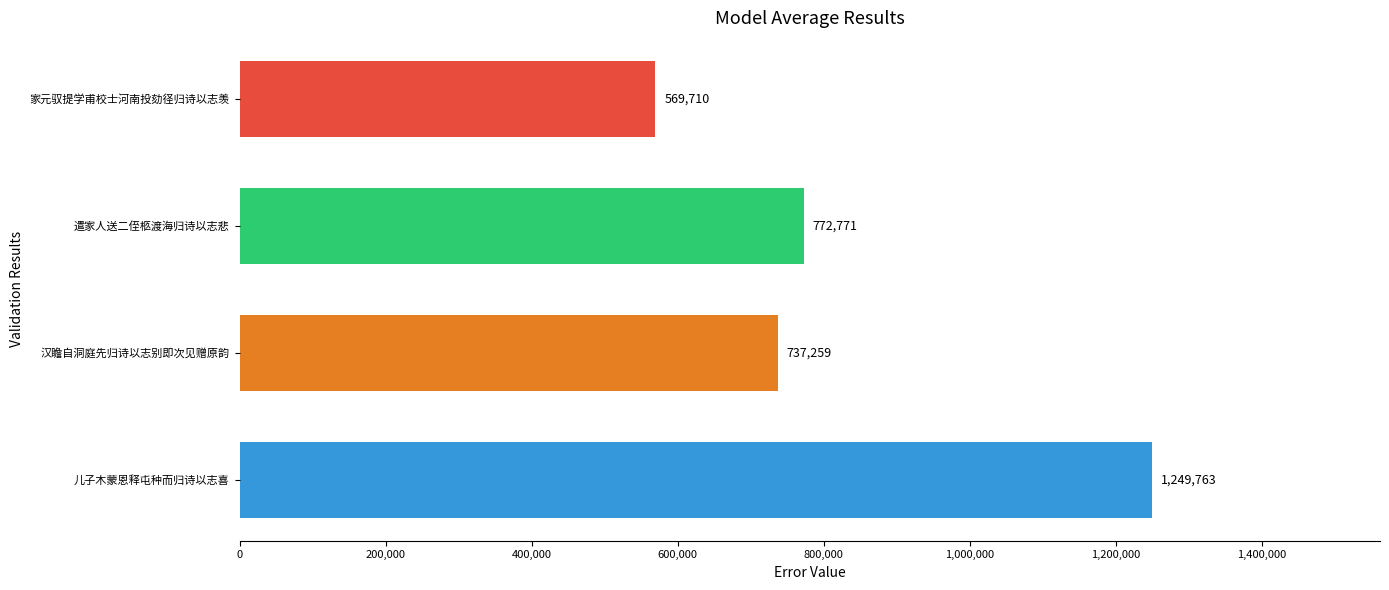

What position from the bottom is 遣家人送二侄柩渡海归诗以志悲?

3